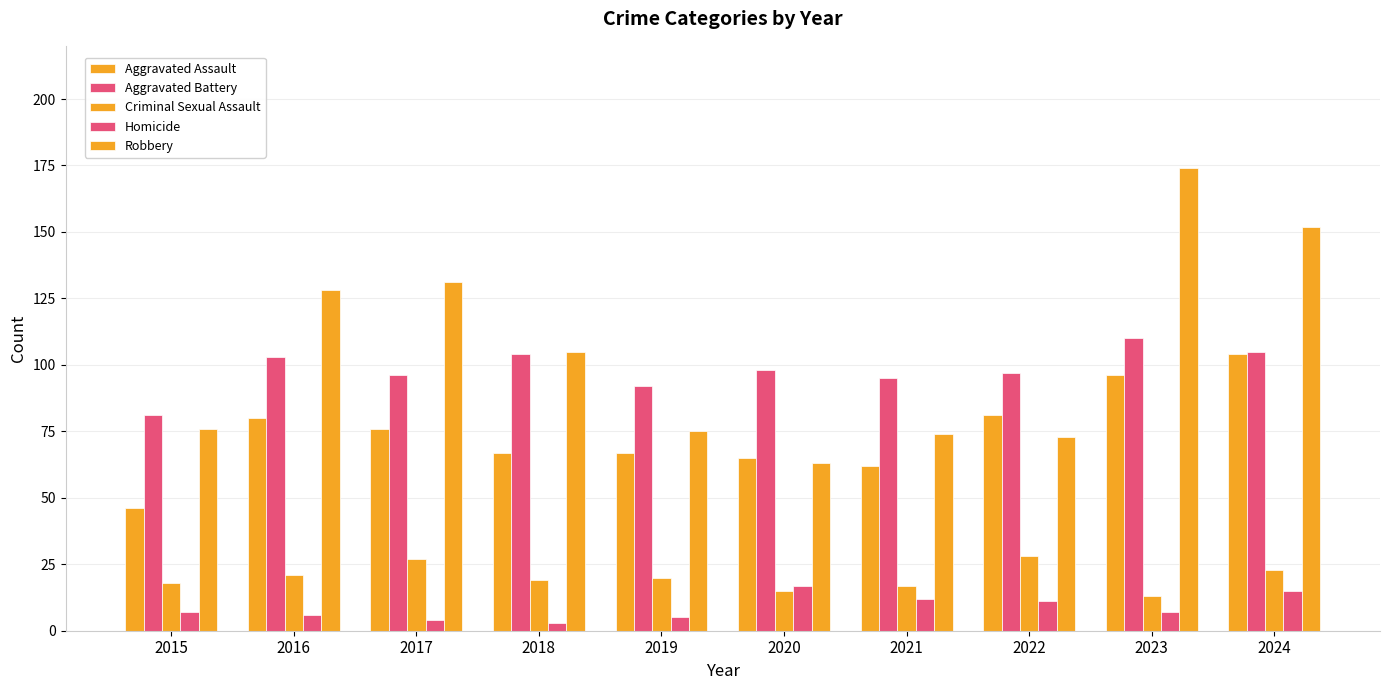

Which series has the largest range (max minus min)?

Robbery